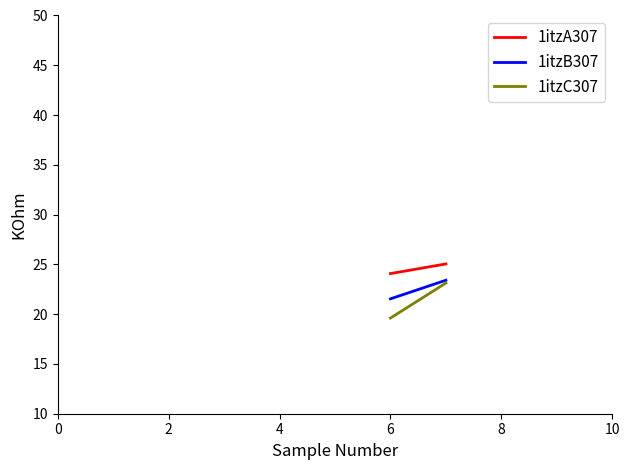

The value of 1itzC307 at 0 is 7.8. True or false?

False